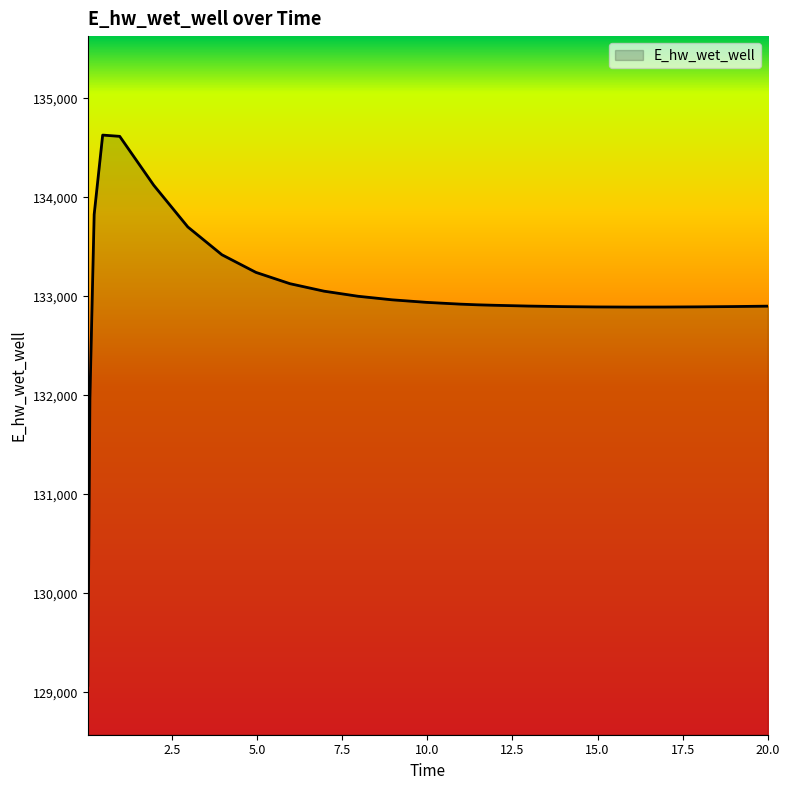

What is the difference between the maximum and minimum values?

5558.1